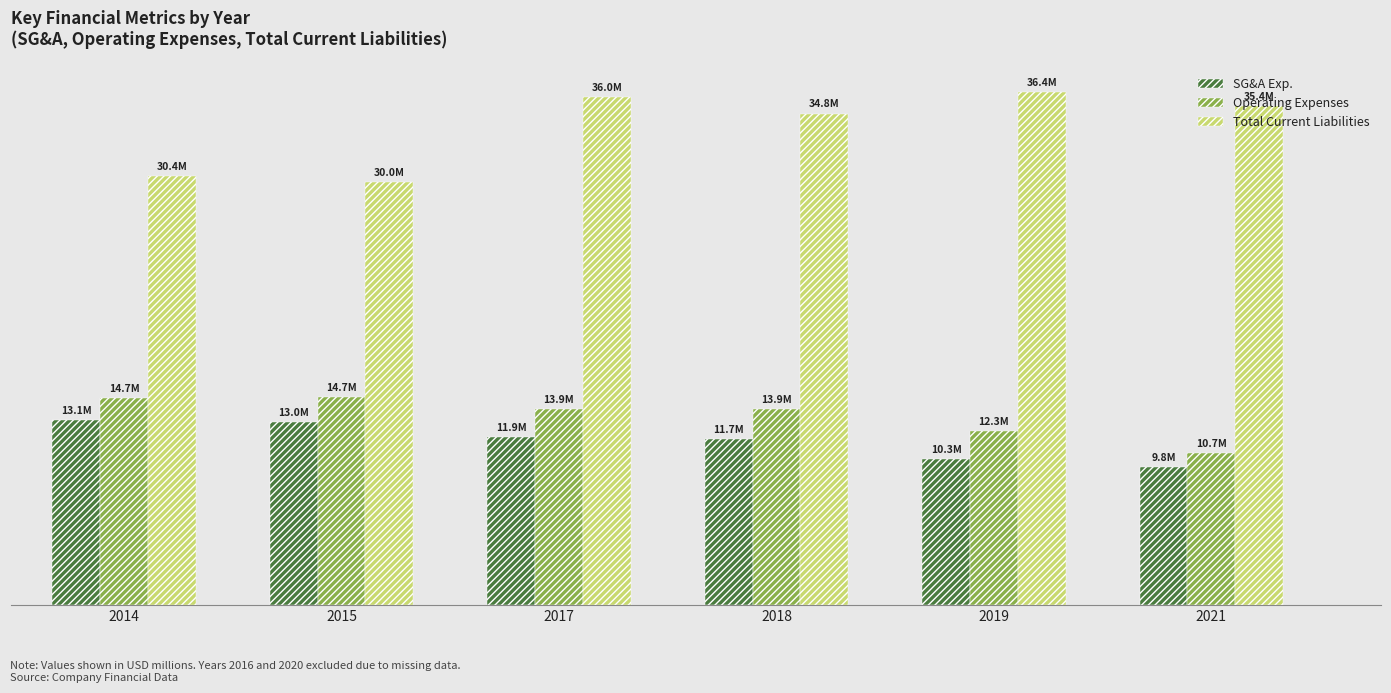

Does the chart contain stacked bars?

No